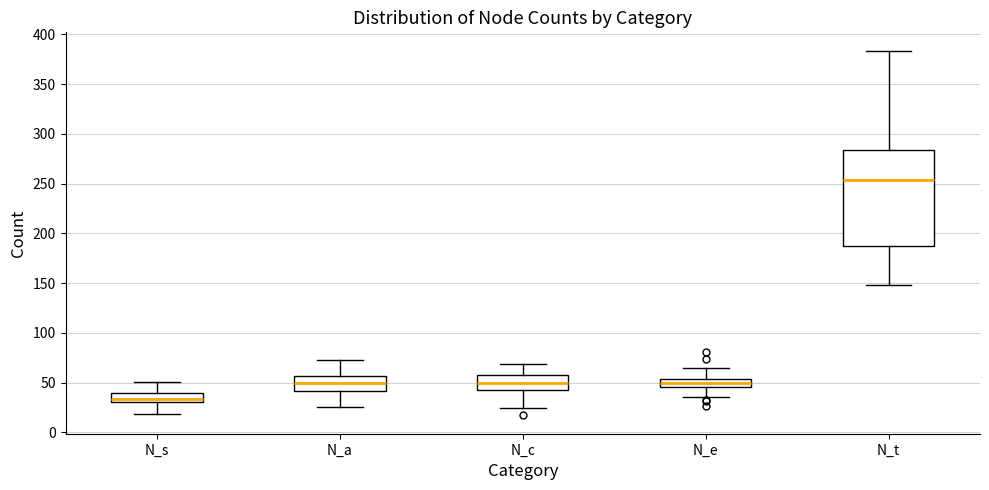

Reading left to right, transcribe this box plot: for each box, give where its median line is, the range the box spans, and where its two whiskers end, as read against the y-axis. The values are not printed on the chart, so give them approximately, as read against the axis.

N_s: median 35, box 30 to 40, whiskers 20 to 50
N_a: median 50, box 40 to 55, whiskers 25 to 75
N_c: median 50, box 45 to 60, whiskers 25 to 70
N_e: median 50, box 45 to 55, whiskers 35 to 65
N_t: median 255, box 190 to 285, whiskers 150 to 385